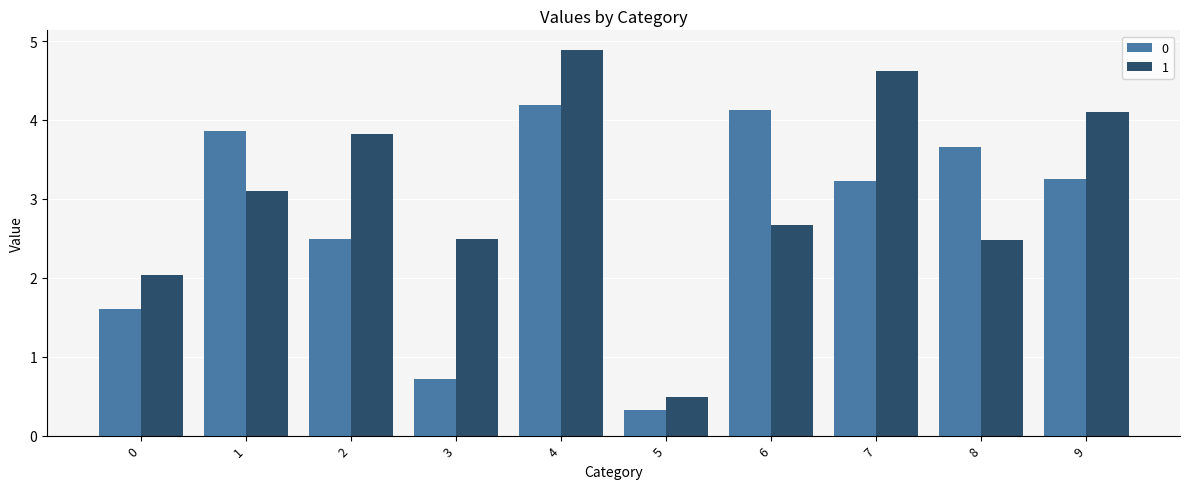

Rank the series at 7 from lowest to highest value.

0, 1